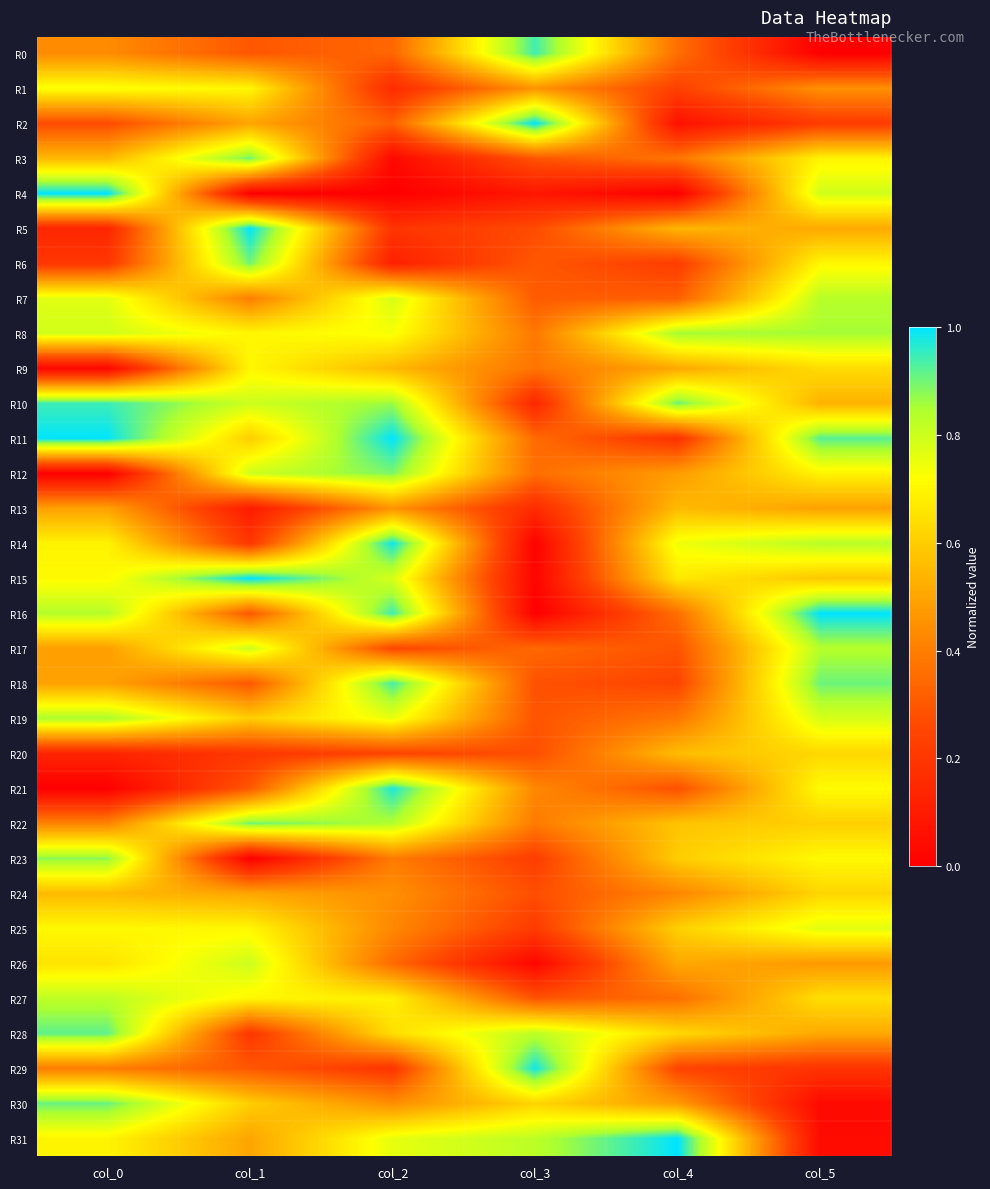

At how many categories does at least one series exceed 0?

6